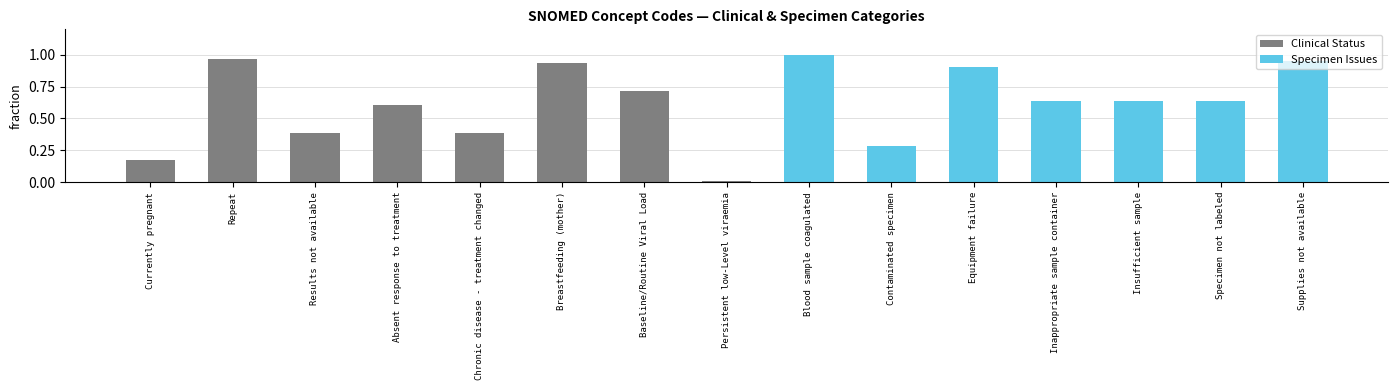

Reading left to right, transcribe all the data shown in this chart.

Clinical Status: 0.2	1.0	0.4	0.6	0.4	0.9	0.7	0.0	0.0	0.0	0.0	0.0	0.0	0.0	0.0
Specimen Issues: 0.0	0.0	0.0	0.0	0.0	0.0	0.0	0.0	1.0	0.3	0.9	0.6	0.6	0.6	0.9